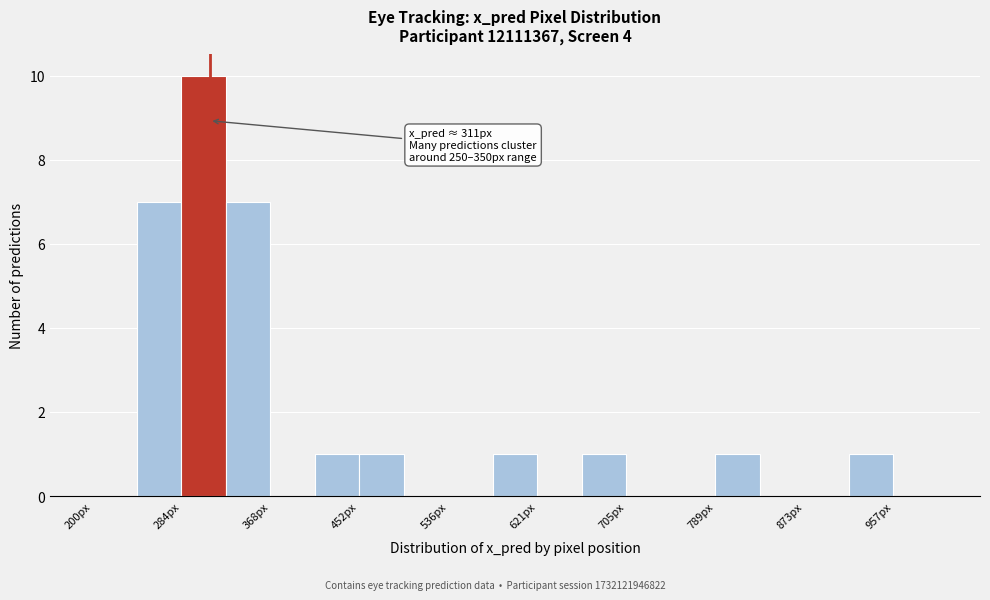

Which range on the x-axis has the tallest bar?

280 to 330